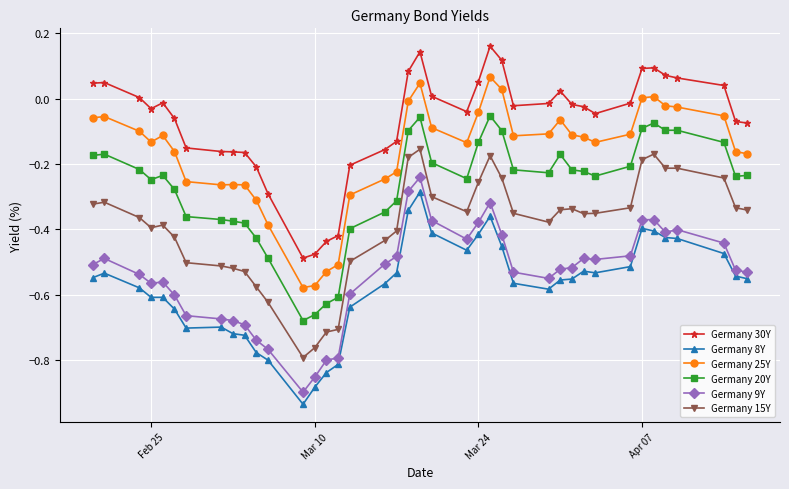

True or false: Germany 20Y has more than 0 interior local peaks.

True